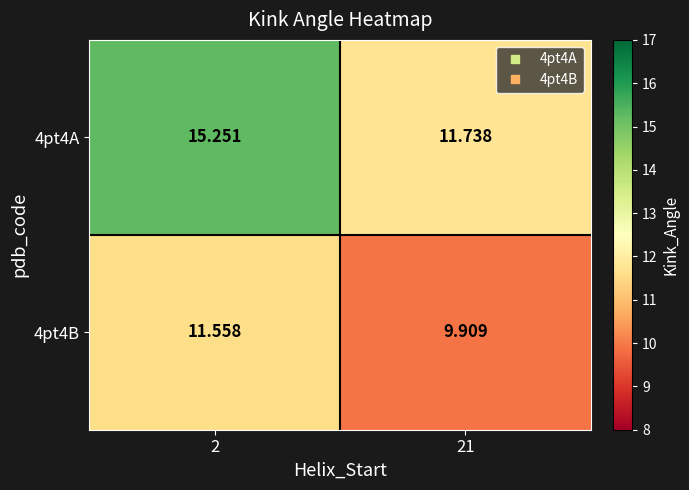

Is the value of 4pt4B at 21 greater than the value of 4pt4A at 21?

No